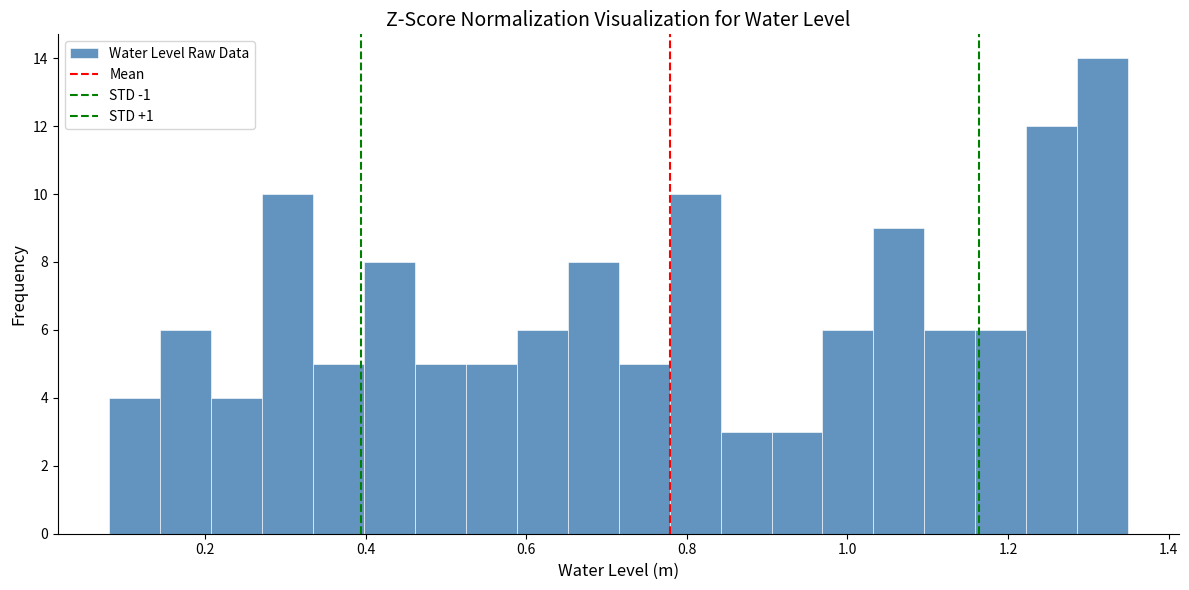

Around what value on the x-axis is the tallest bar? Give the approximate position of its centre, as read against the axis.

1.32